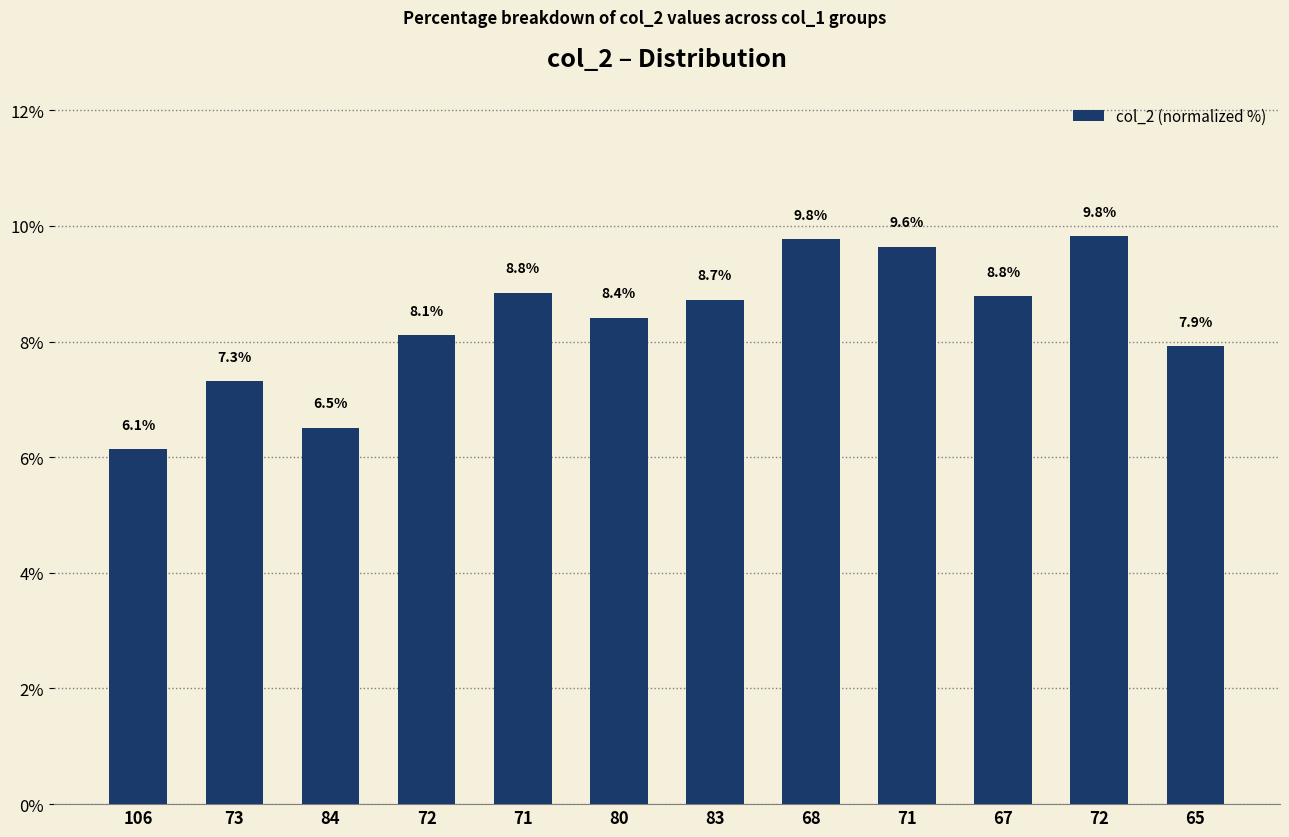

What is the value of the 2nd bar from the left?

7.3